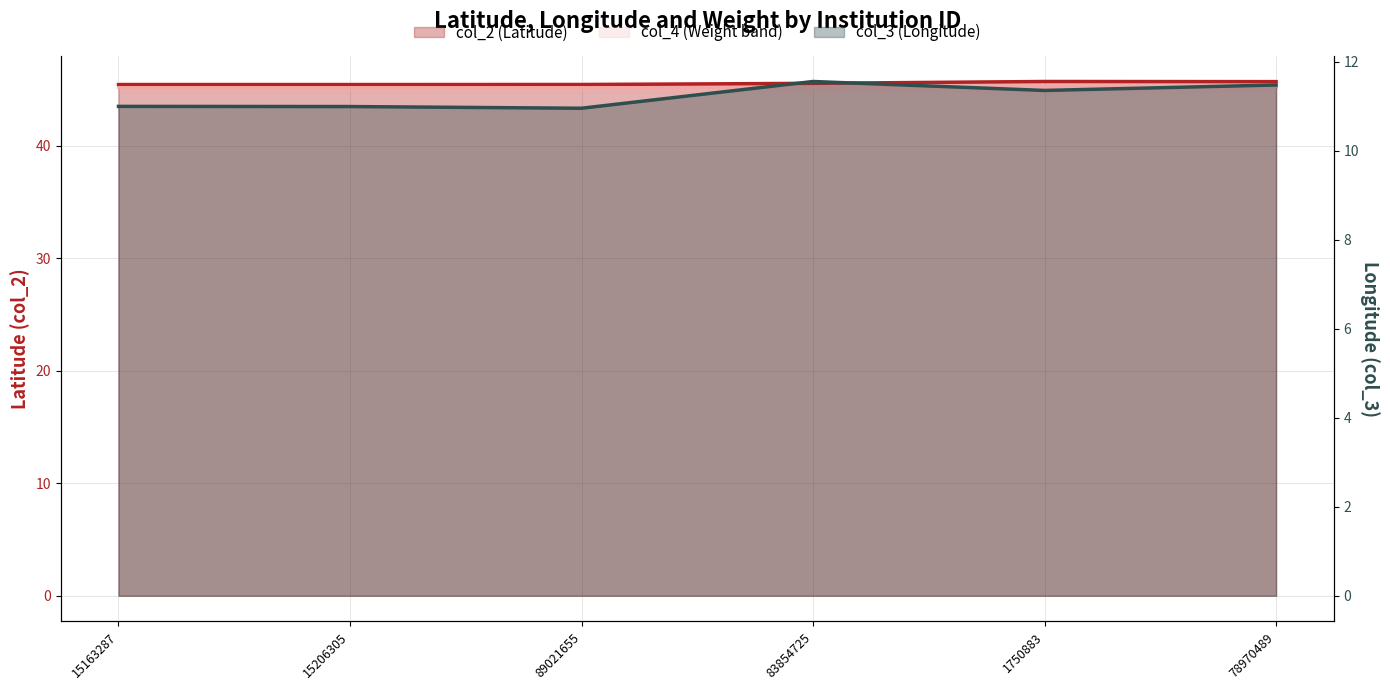

List the series in order of their peak value, highest first.

col_2, col_3